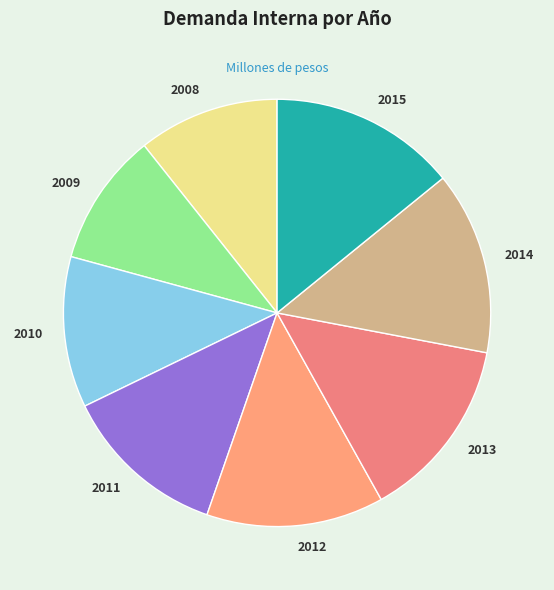

Combined, do 2010 and 2013 account for over 50%?

No